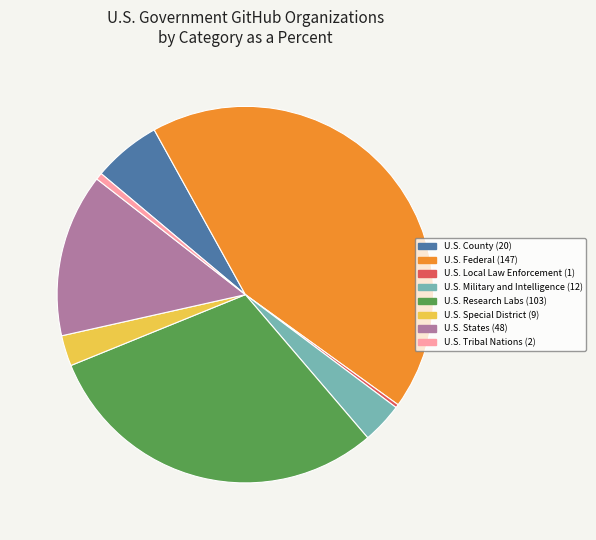

Do U.S. Military and Intelligence and U.S. Tribal Nations together represent more than half of the pie?

No